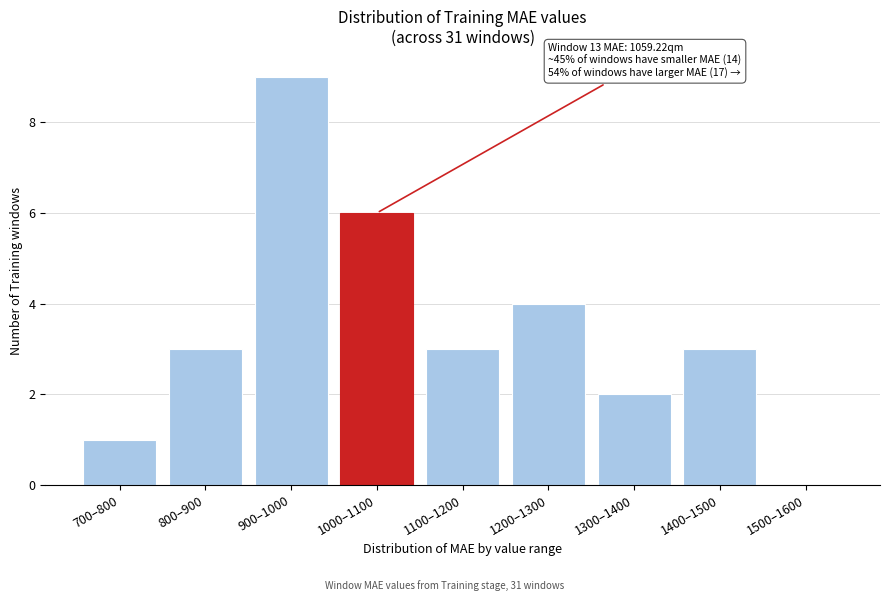

Reading right to left, list all the values displayed in this chart.

1500–1600=0	1400–1500=3	1300–1400=2	1200–1300=4	1100–1200=3	1000–1100=6	900–1000=9	800–900=3	700–800=1